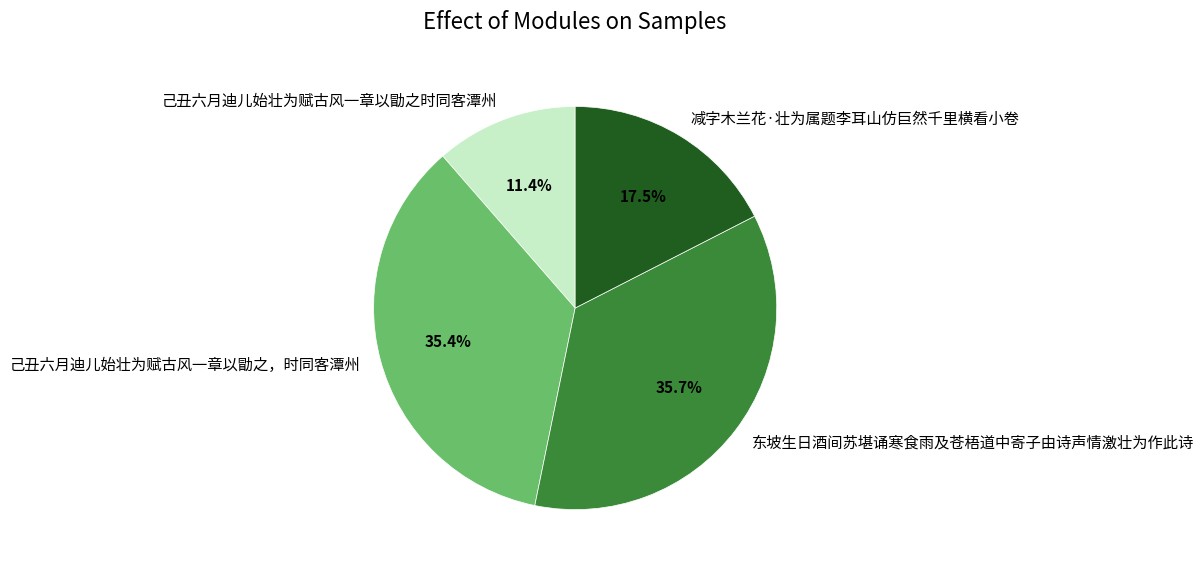

What is the smallest slice in the pie chart?

己丑六月迪儿始壮为赋古风一章以勖之时同客潭州